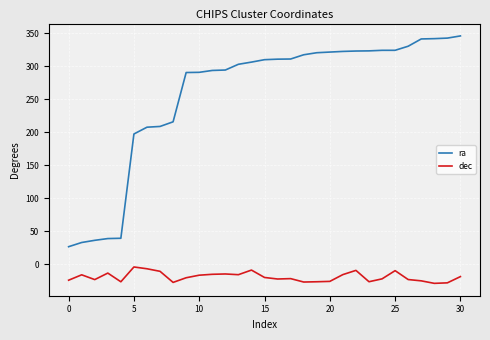

Rank the series by their maximum value, from highest to lowest.

ra, dec